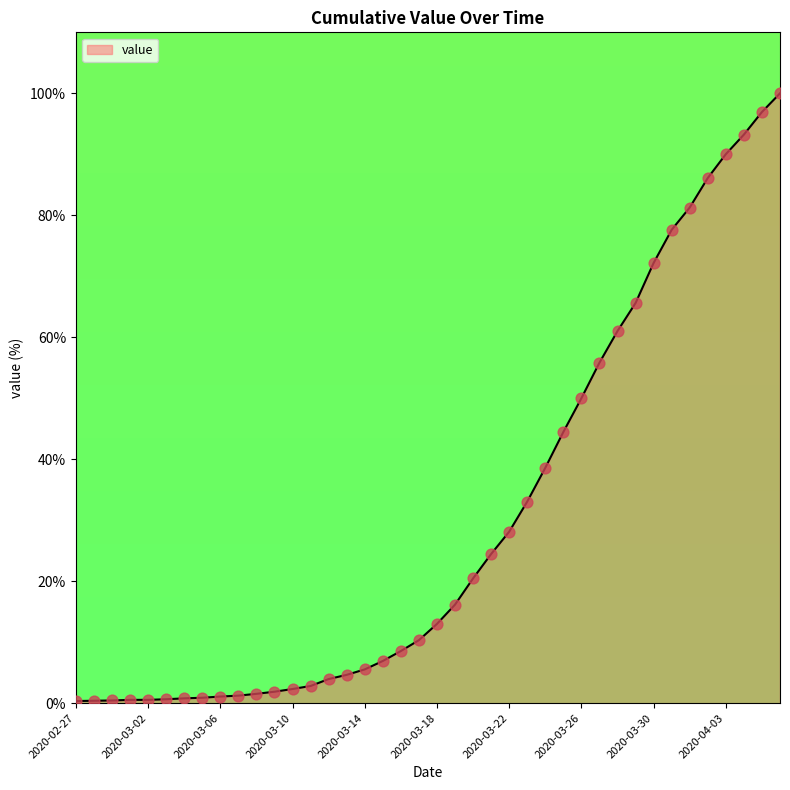

What is the maximum value shown in the chart?

100.0